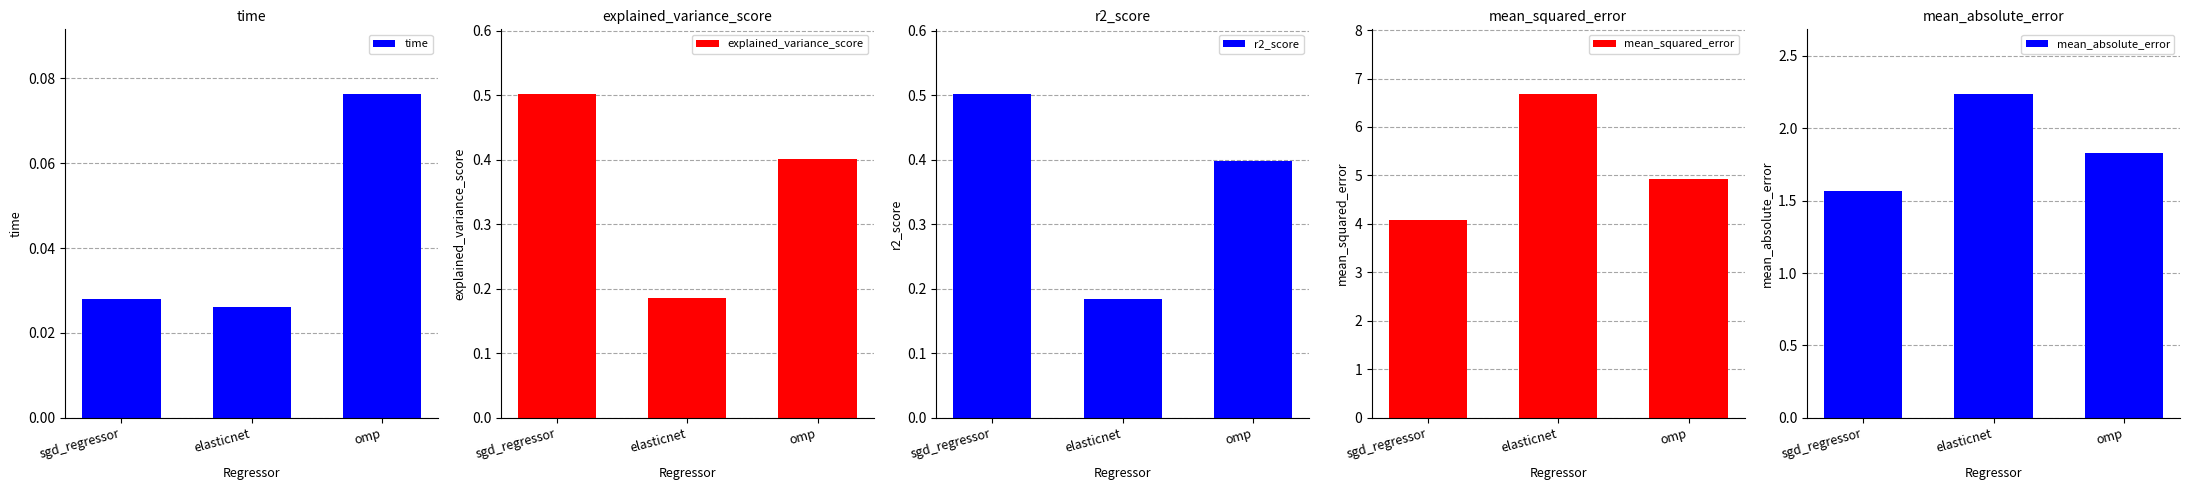

How many bars are there in total?

15